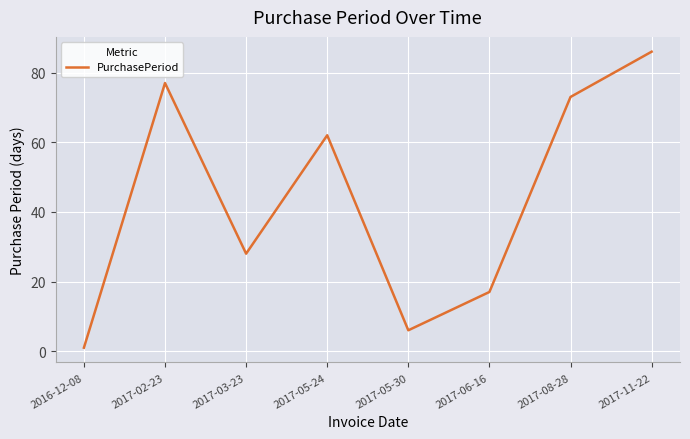

Rank the categories by value from highest to lowest.

2017-11-22, 2017-02-23, 2017-08-28, 2017-05-24, 2017-03-23, 2017-06-16, 2017-05-30, 2016-12-08